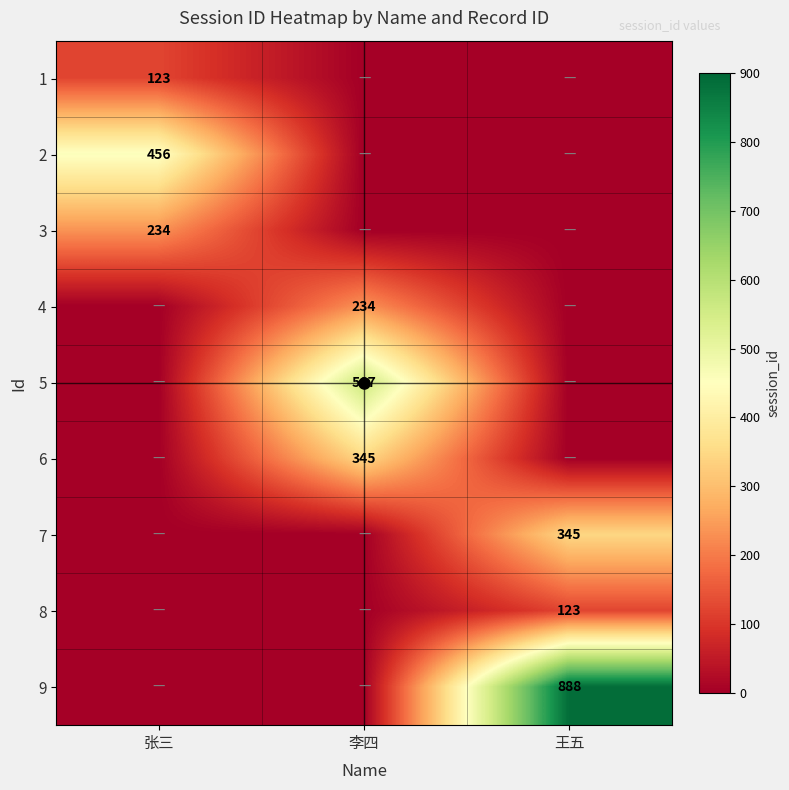

At how many categories does at least one series exceed 733?

1